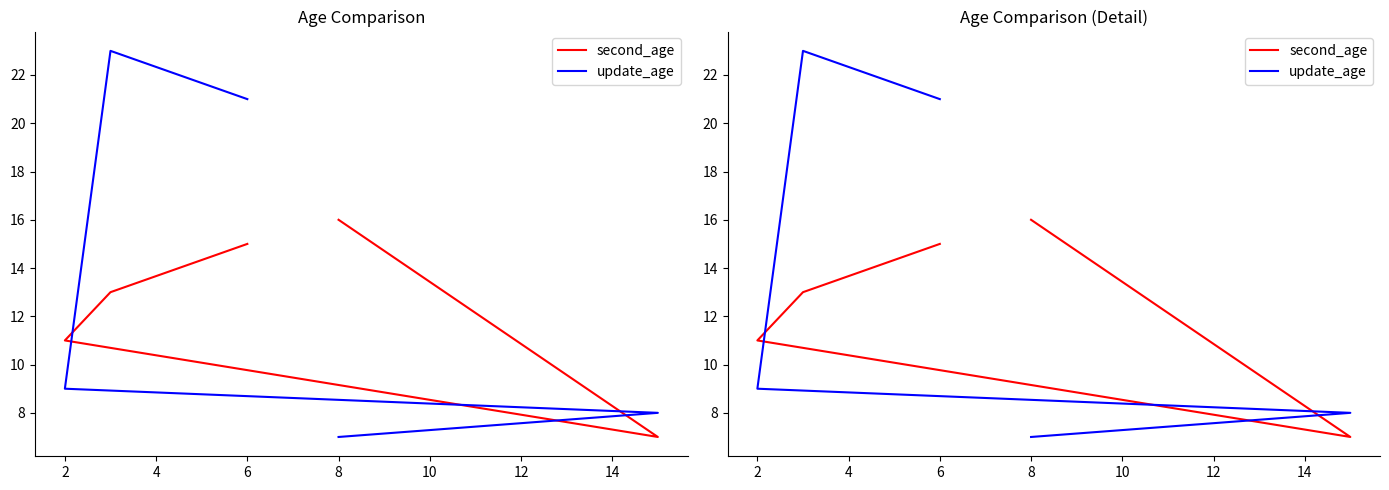

How many times do update_age and second_age cross each other?

3